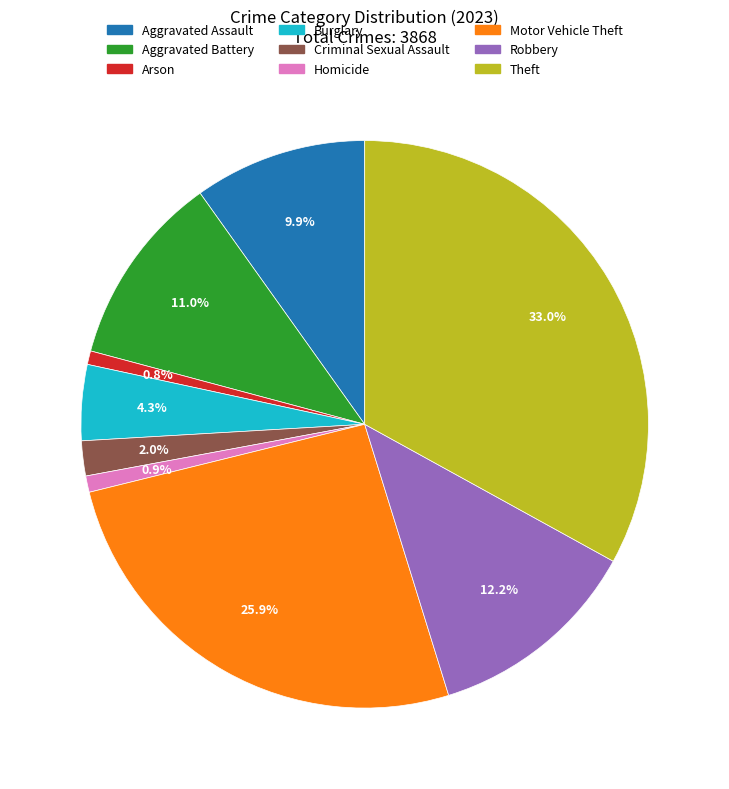

Approximately how many times larger is the value at Arson compared to Homicide?

0.8